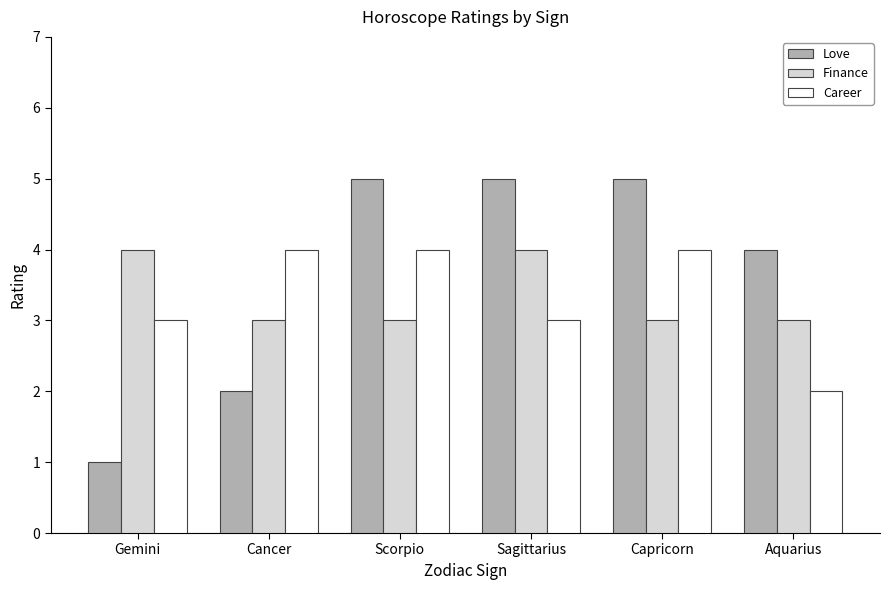

What is the sum of the Finance values at Scorpio and Aquarius?

6